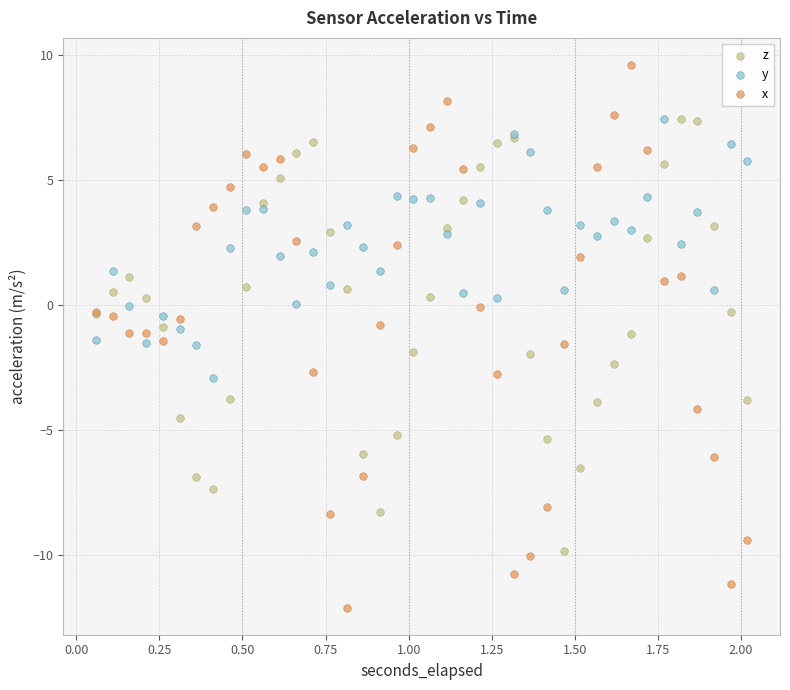

Which series contains the highest Y value?

x